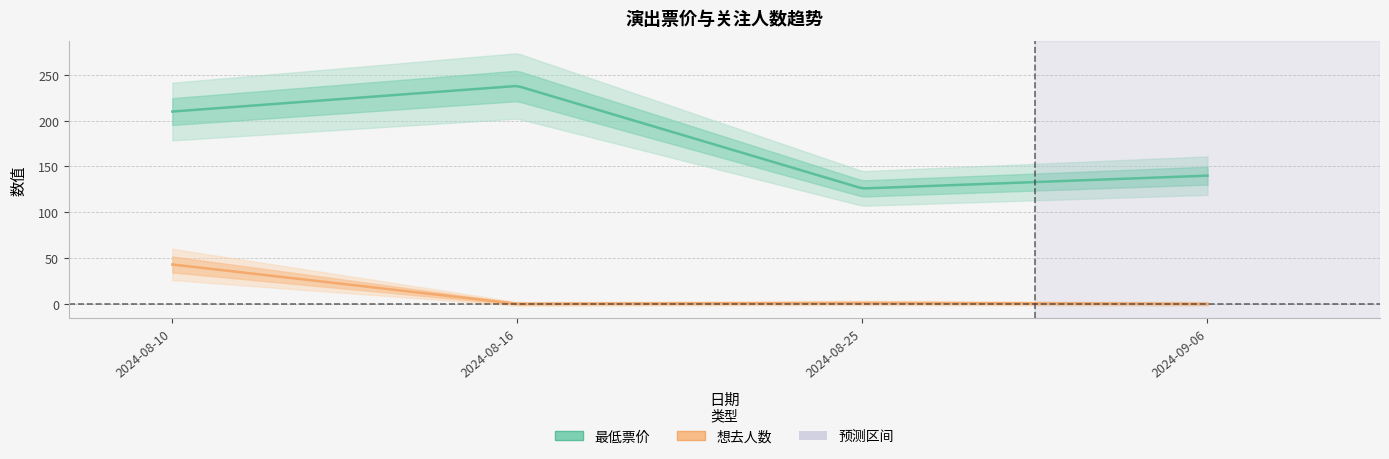

What is the sum of all 最低票价 values?

714